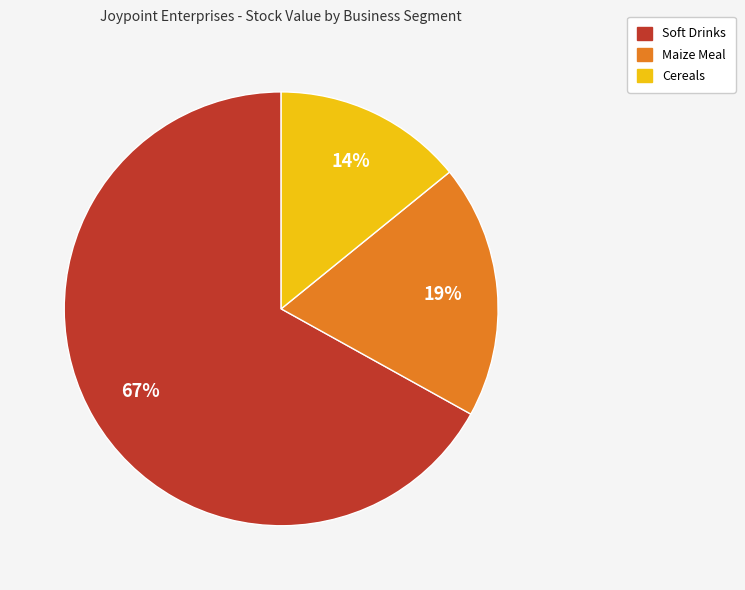

Is there a majority slice in this chart?

Yes